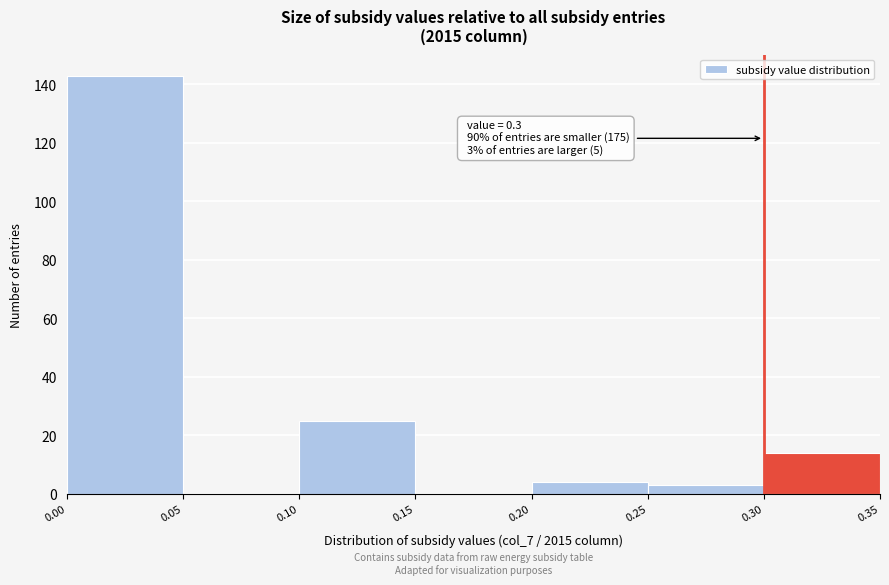

Over which range of the x-axis is the bar tallest?

0.00 to 0.05